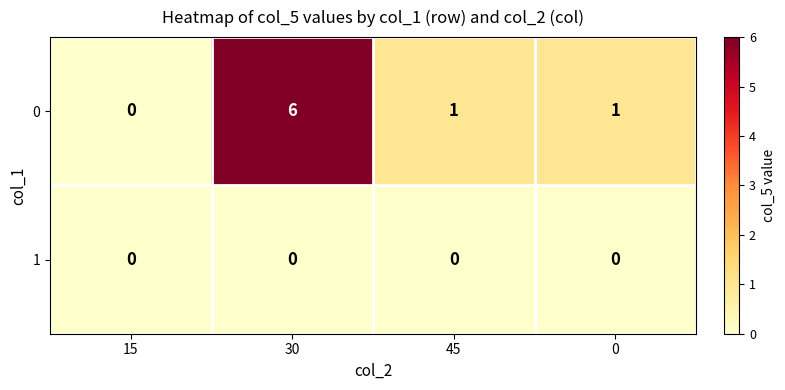

Which series has the largest total across all categories?

0